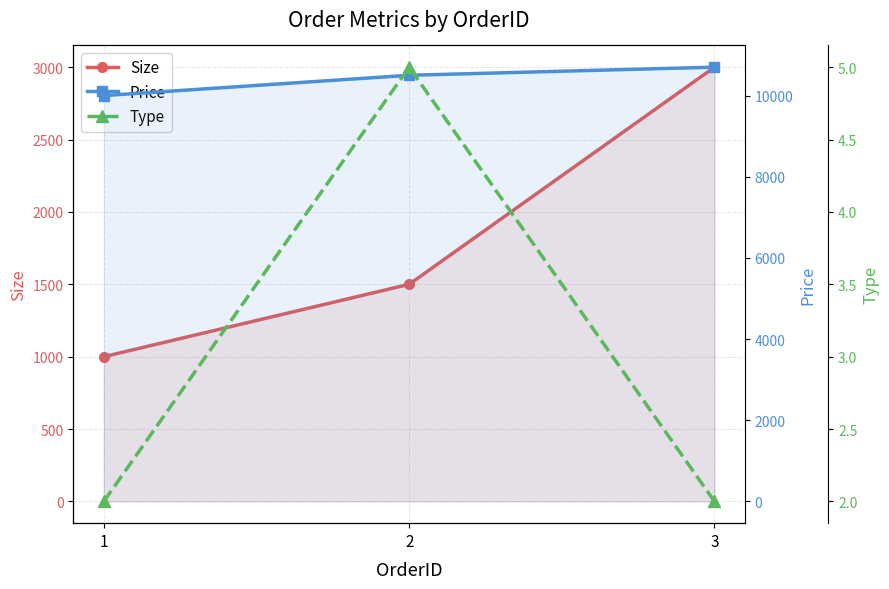

Does the chart display data point markers on the line(s)?

Yes